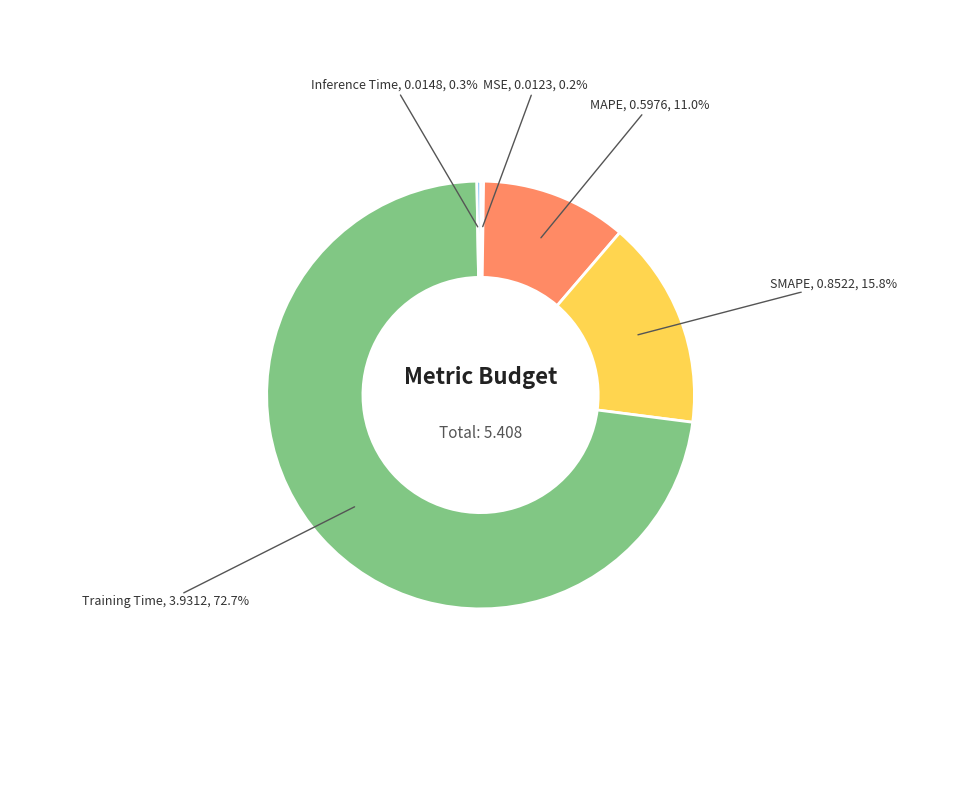

Does any single category account for the majority?

Yes